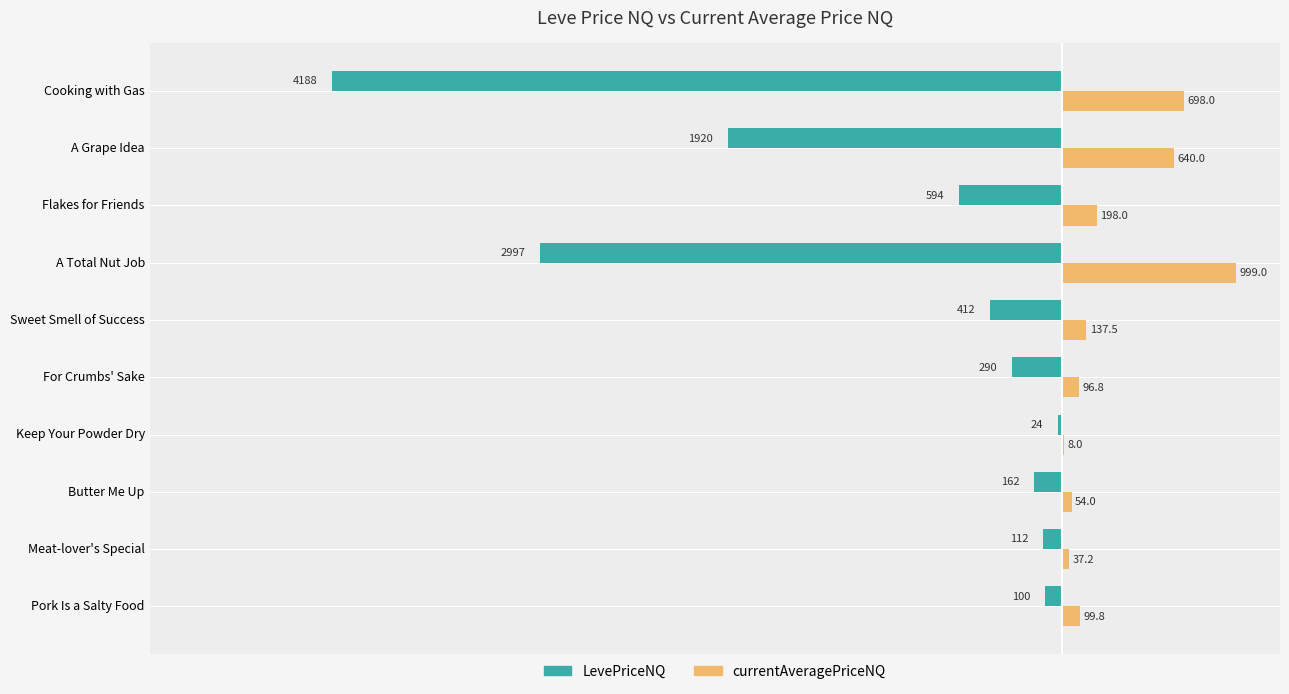

Count the number of data series in this chart.

2